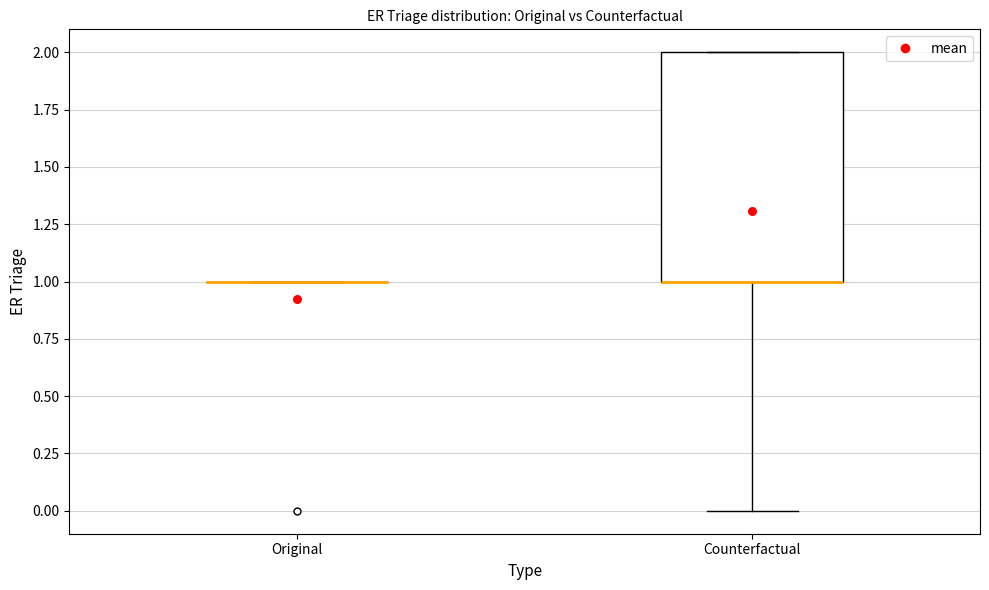

Which box is the tallest, from its lower edge to its upper edge?

Counterfactual